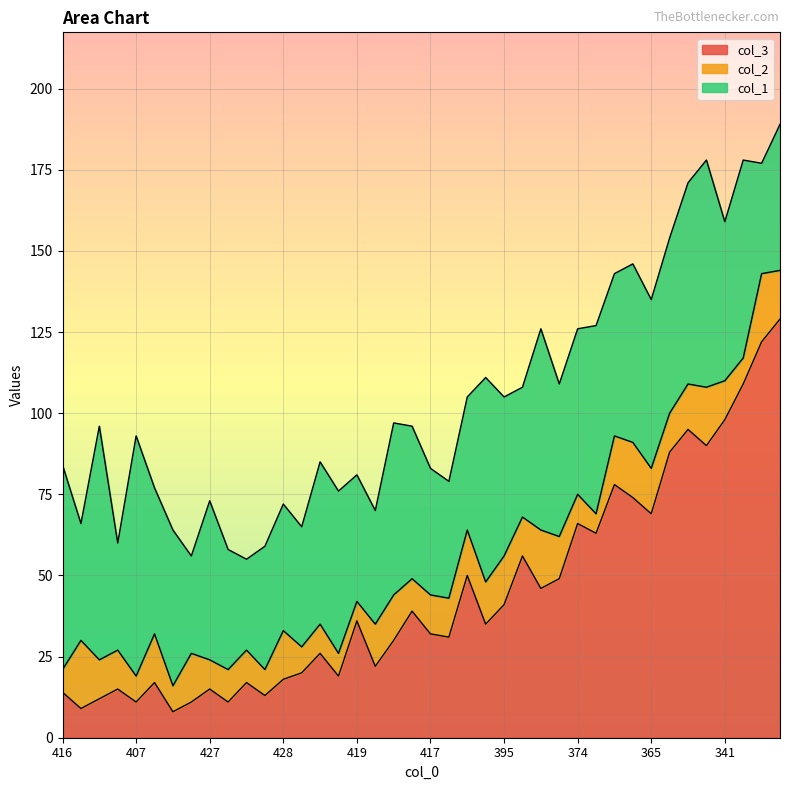

Rank the categories by col_2 value from lowest to highest.

419, 373, 416, 424, 407, 436, 441, 435, 322, 427, 415, 374, 442, 445, 404, 404, 440, 417, 421, 392, 346, 341, 430, 389, 391, 403, 395, 365, 329, 423, 444, 428, 395, 357, 311, 354, 374, 322, 434, 323